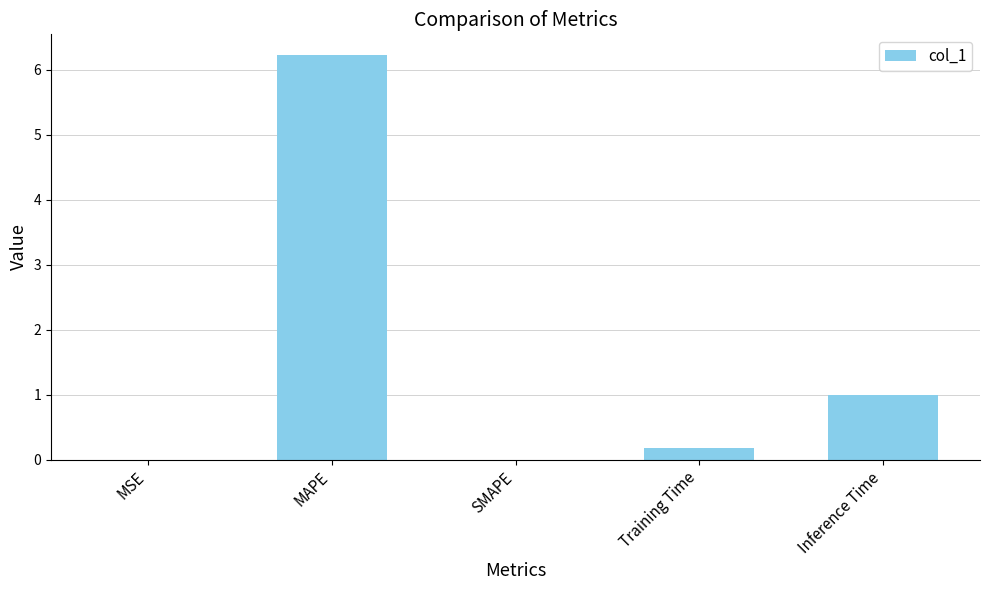

Which has a higher value, SMAPE or Training Time?

Training Time